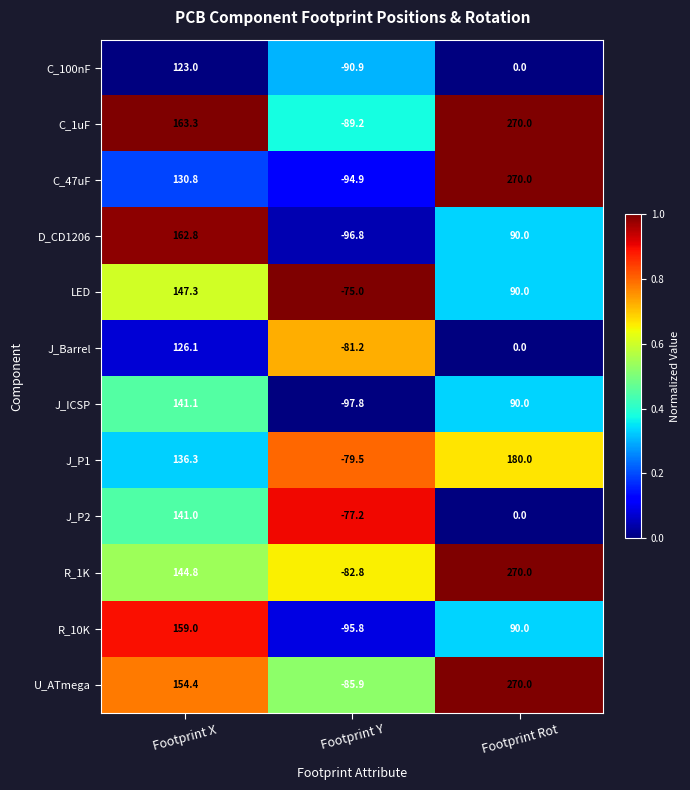

The LED series shows 147.3 at Footprint X. True or false?

True